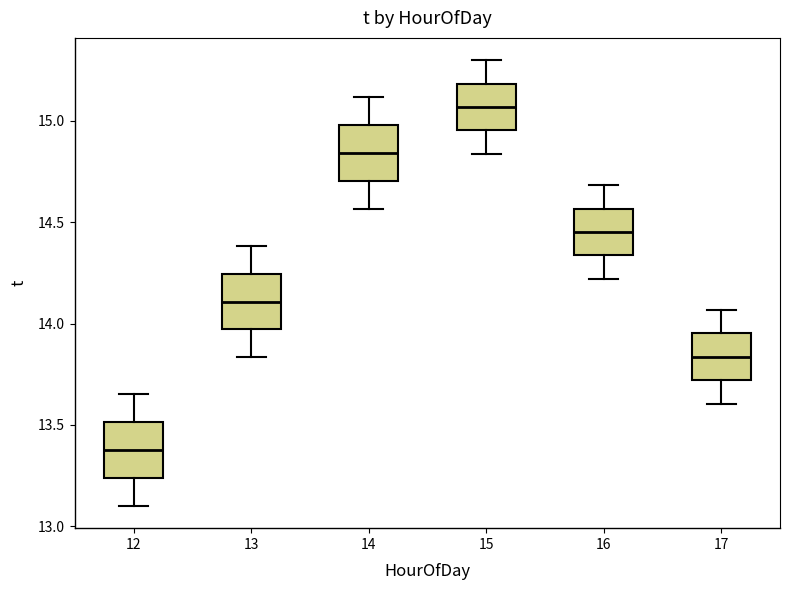

Which box's median line is the lowest?

12